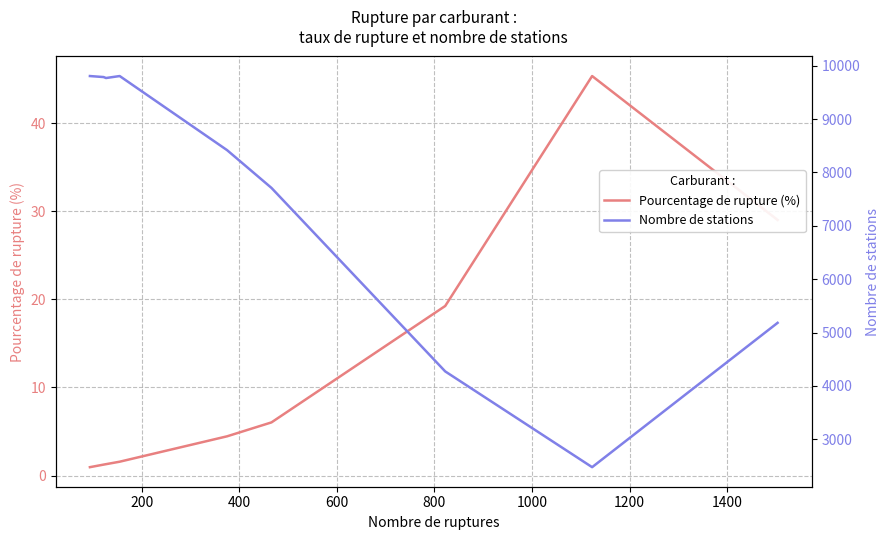

Reading right to left, transcribe all the data shown in this chart.

Pourcentage de rupture (%): 29.0	45.3	19.2	6.0	4.5	1.6	1.3	1.2	1.0
Nombre de stations: 5181.0	2477.0	4271.0	7709.0	8417.0	9805.0	9768.0	9786.0	9805.0